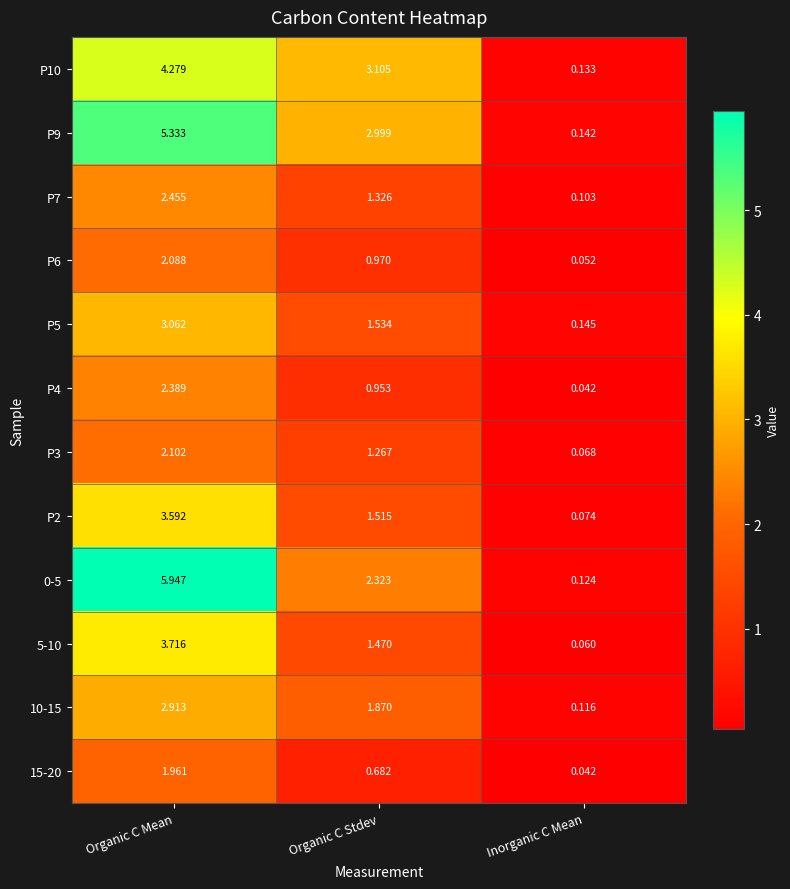

At which category is the sum across all series the highest?

Organic C Mean